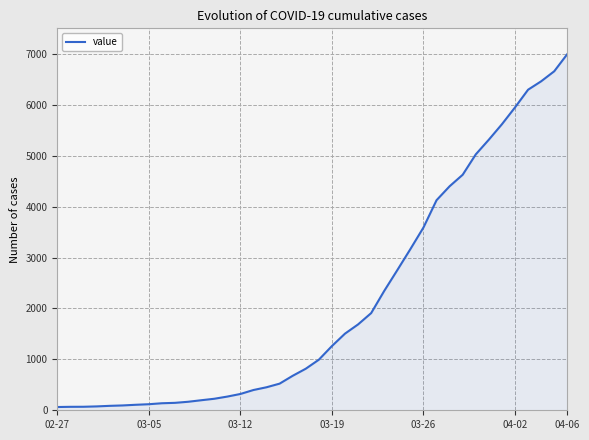

What is the maximum value shown in the chart?

6995